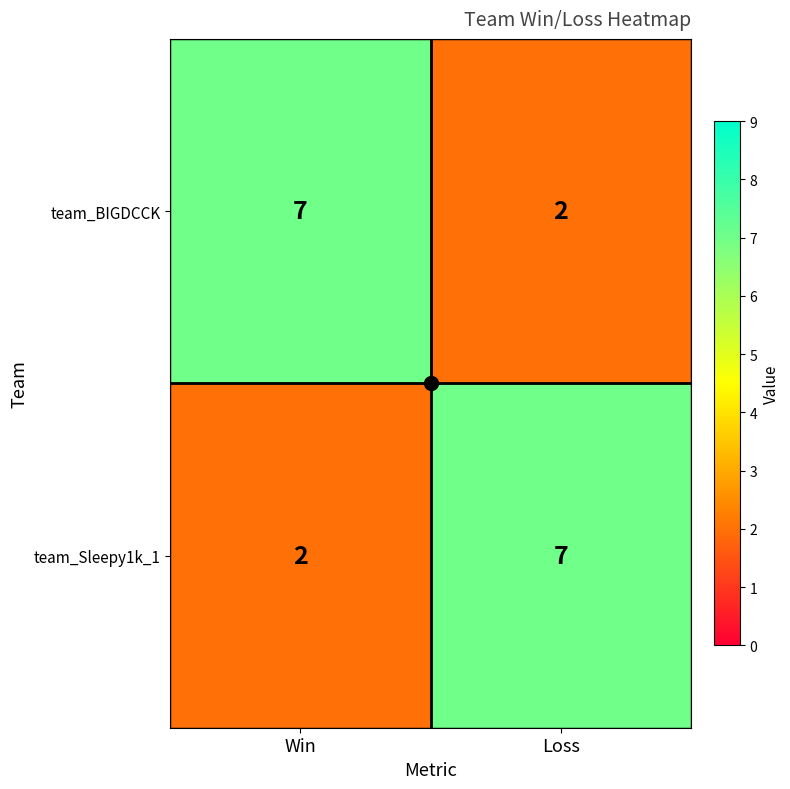

Read the team_Sleepy1k_1 value at Loss.

7